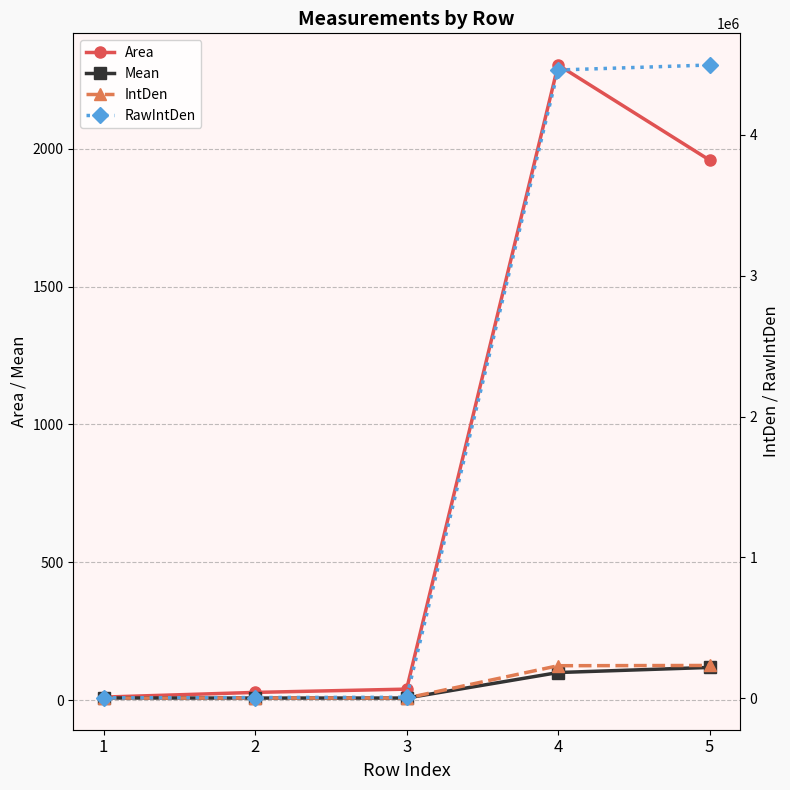

Which category has the highest value across all series?

5